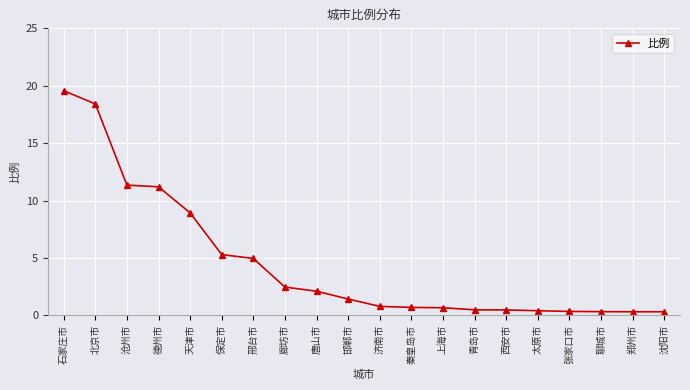

What is the difference between the values at 西安市 and 唐山市?

1.6